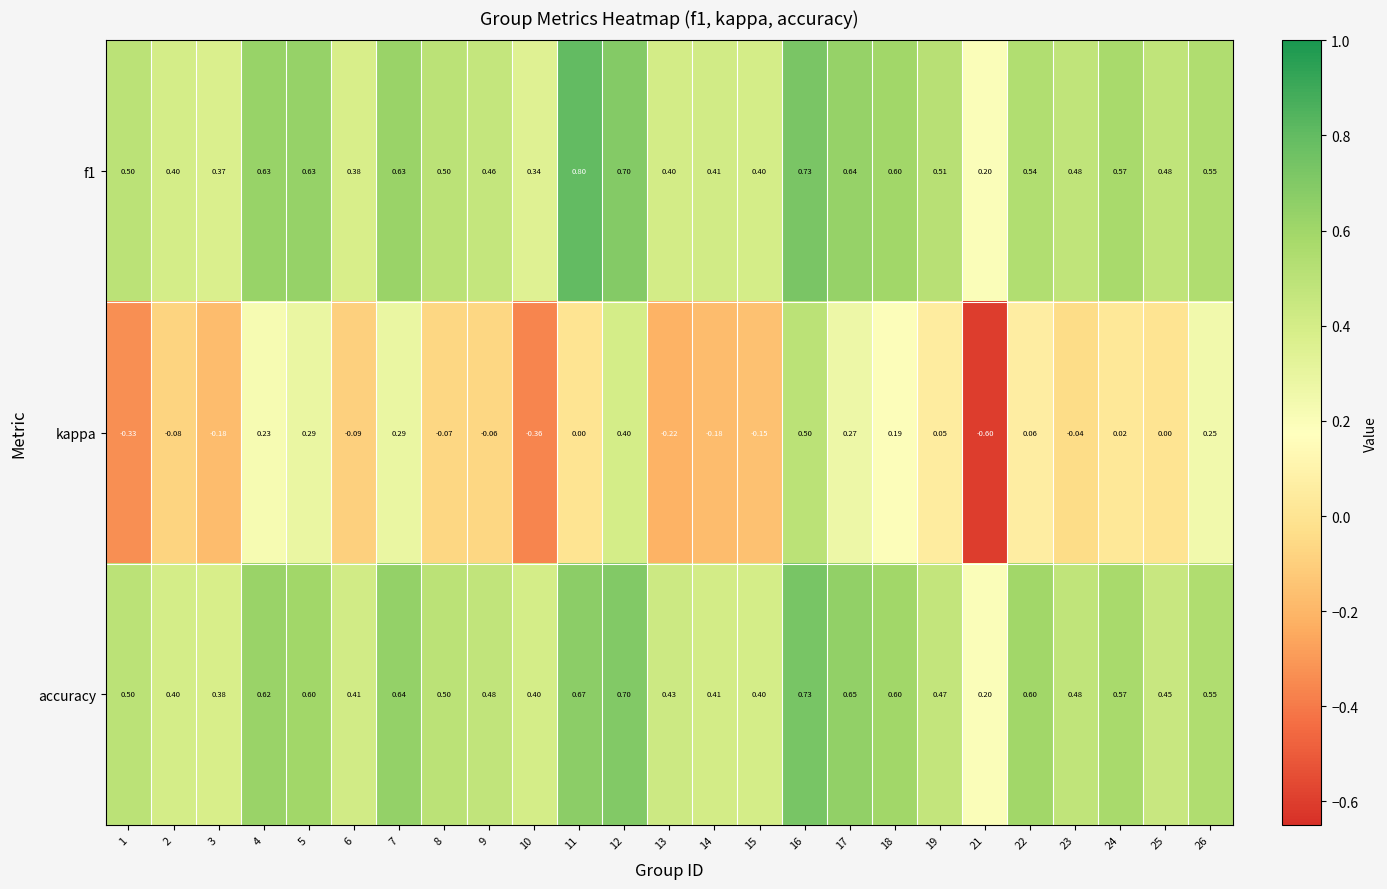

Which series changed the most between 2 and 4?

kappa